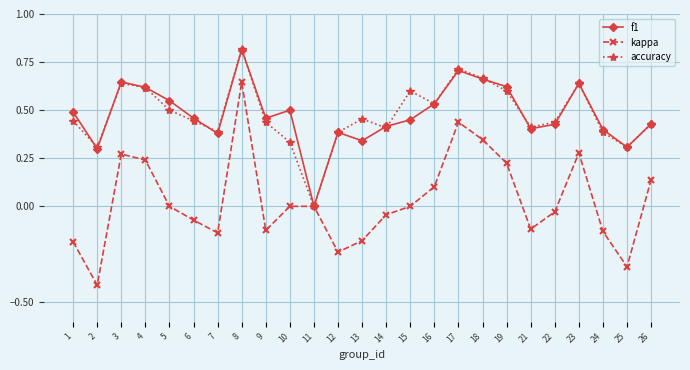

At which label does f1 reach its peak?

8